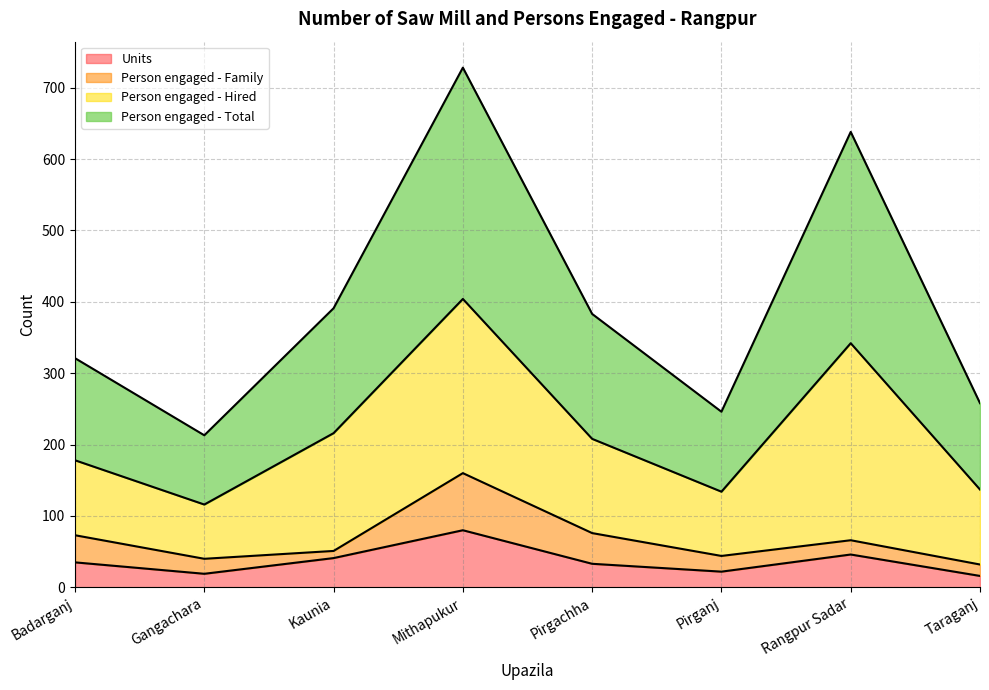

True or false: Person engaged - Total and Units intersect in this chart.

False